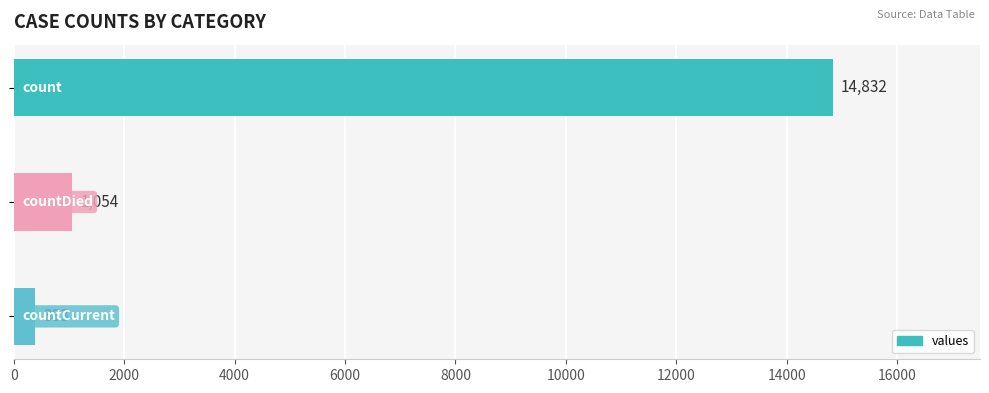

What is the greatest value displayed?

14832